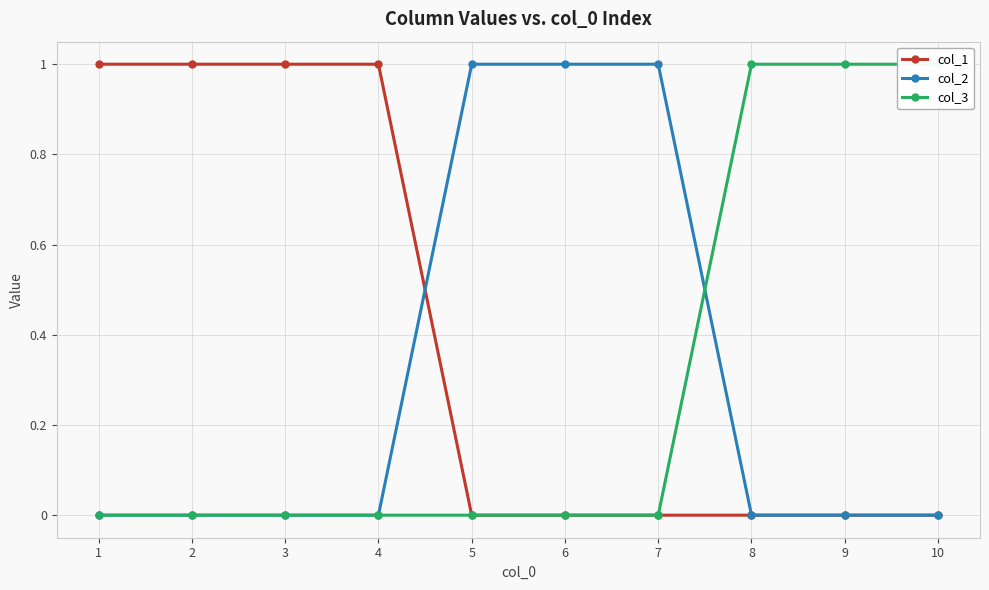

How many categories are shown in the chart?

10